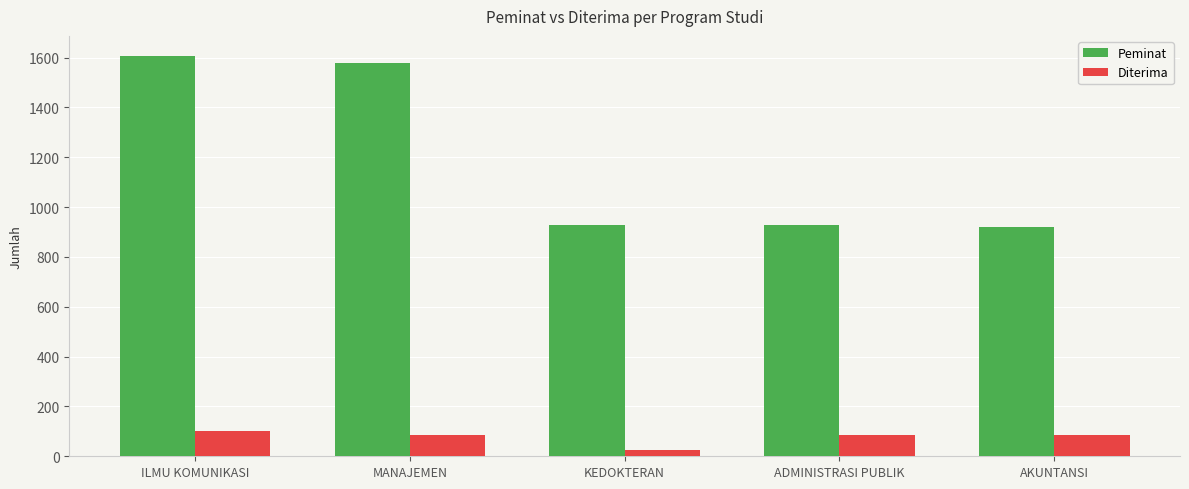

What are all the series names shown in the legend?

Peminat, Diterima